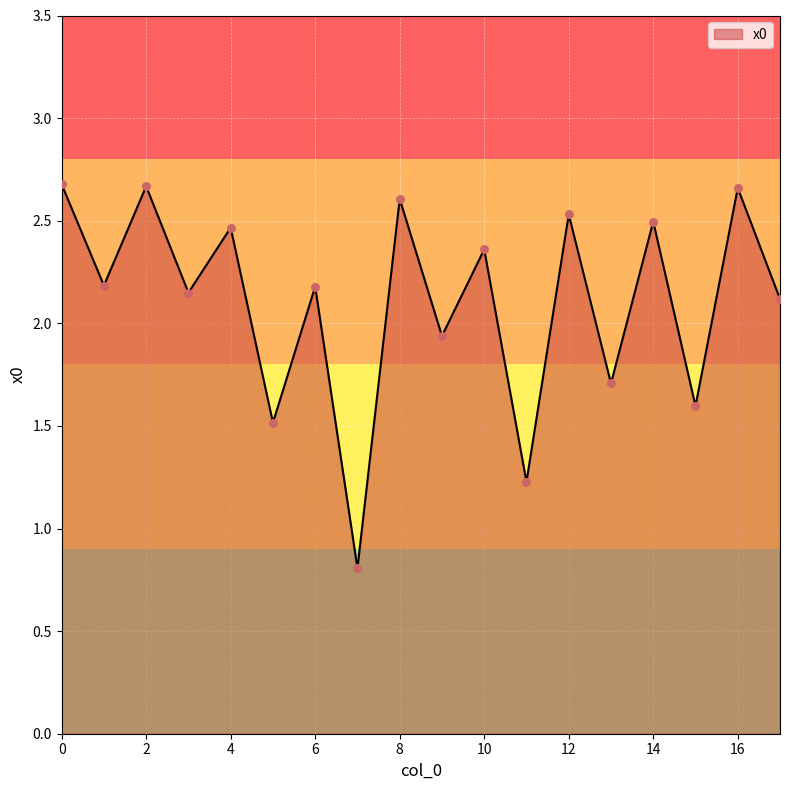

What is the minimum value shown in the chart?

0.8